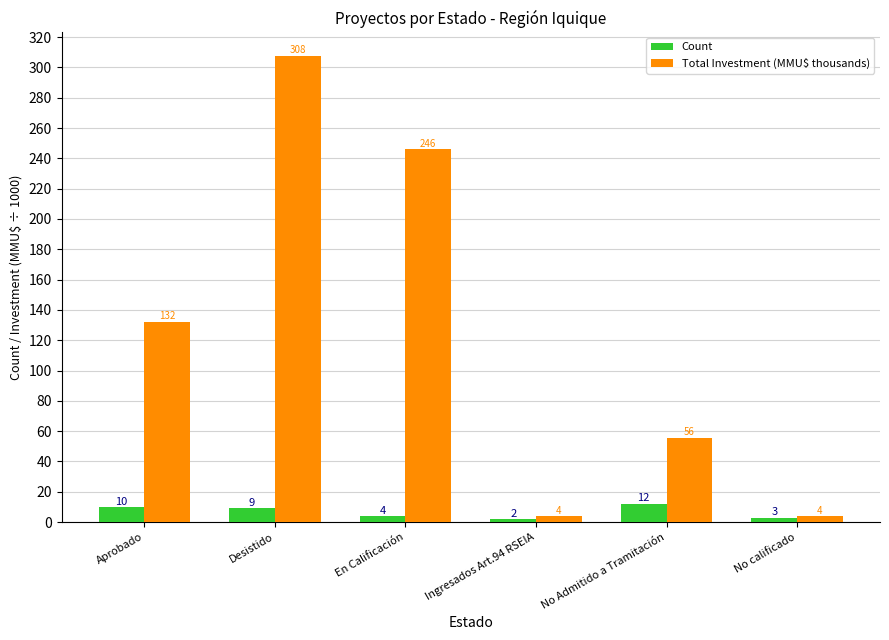

Between En Calificación and Ingresados Art.94 RSEIA, which series saw the biggest shift?

Total Investment (MMU$ thousands)